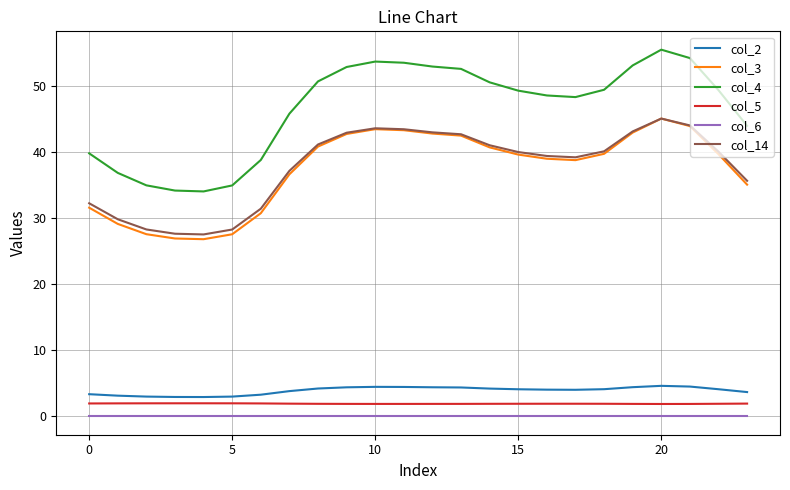

At how many categories does at least one series exceed 3?

24